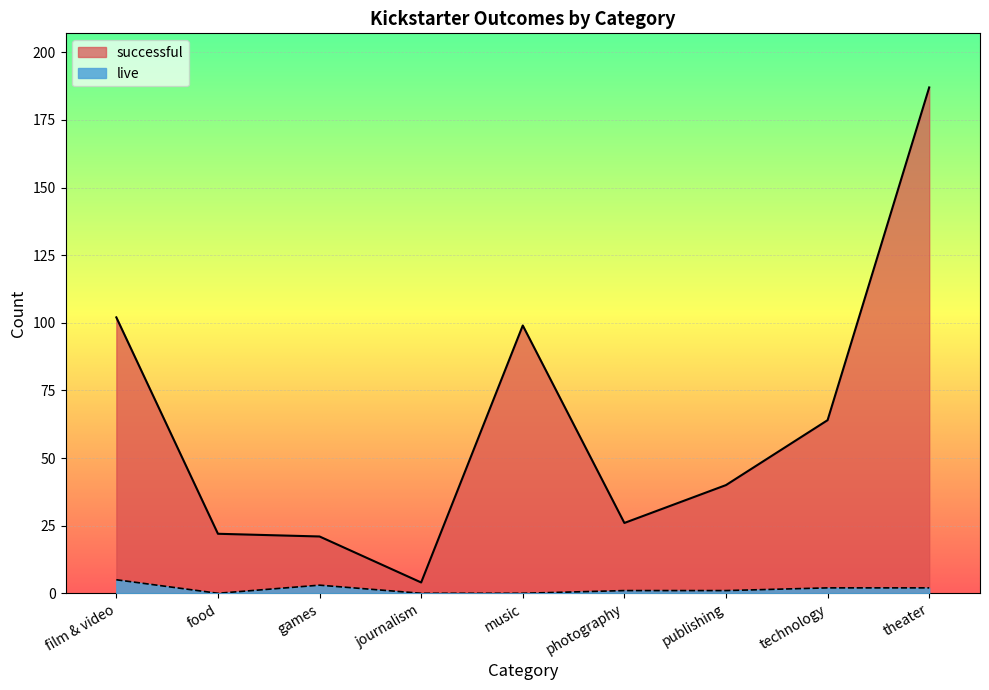

What is the value of the live point at the 3rd from the left?

3